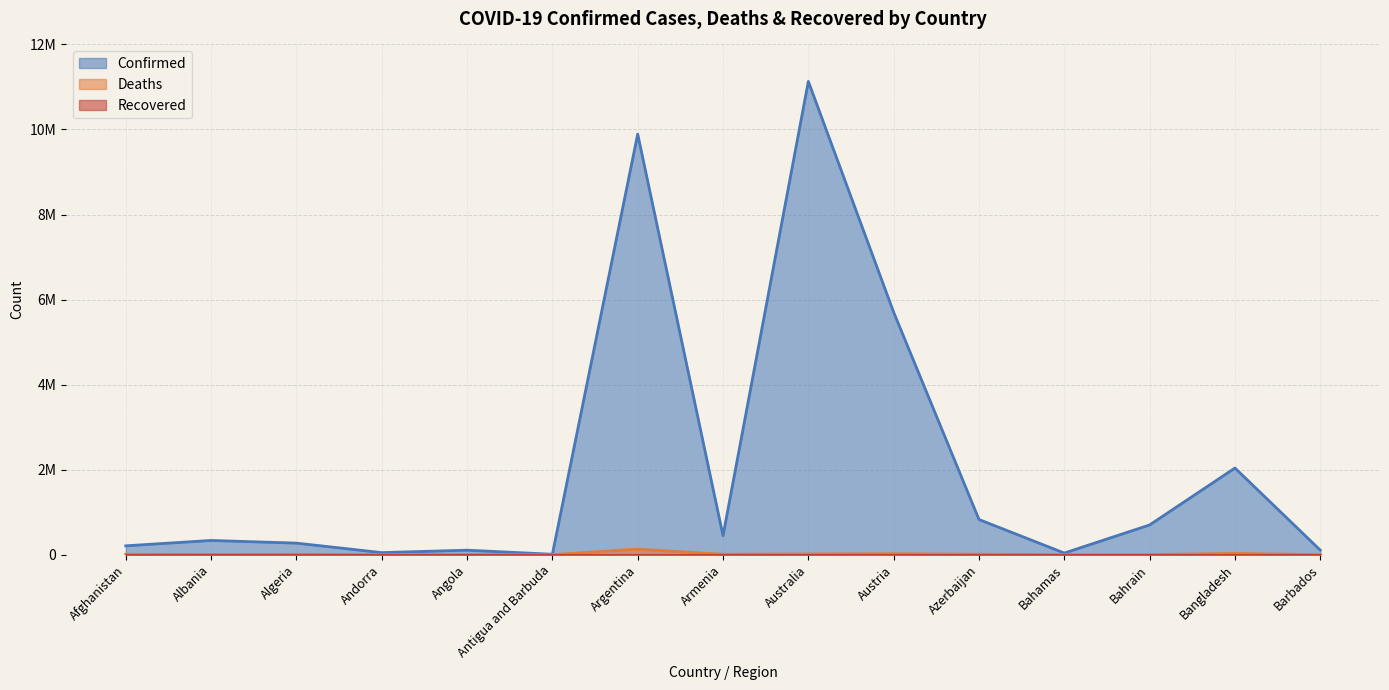

What is the approximate value of Confirmed at Algeria, to the nearest 50?

271200